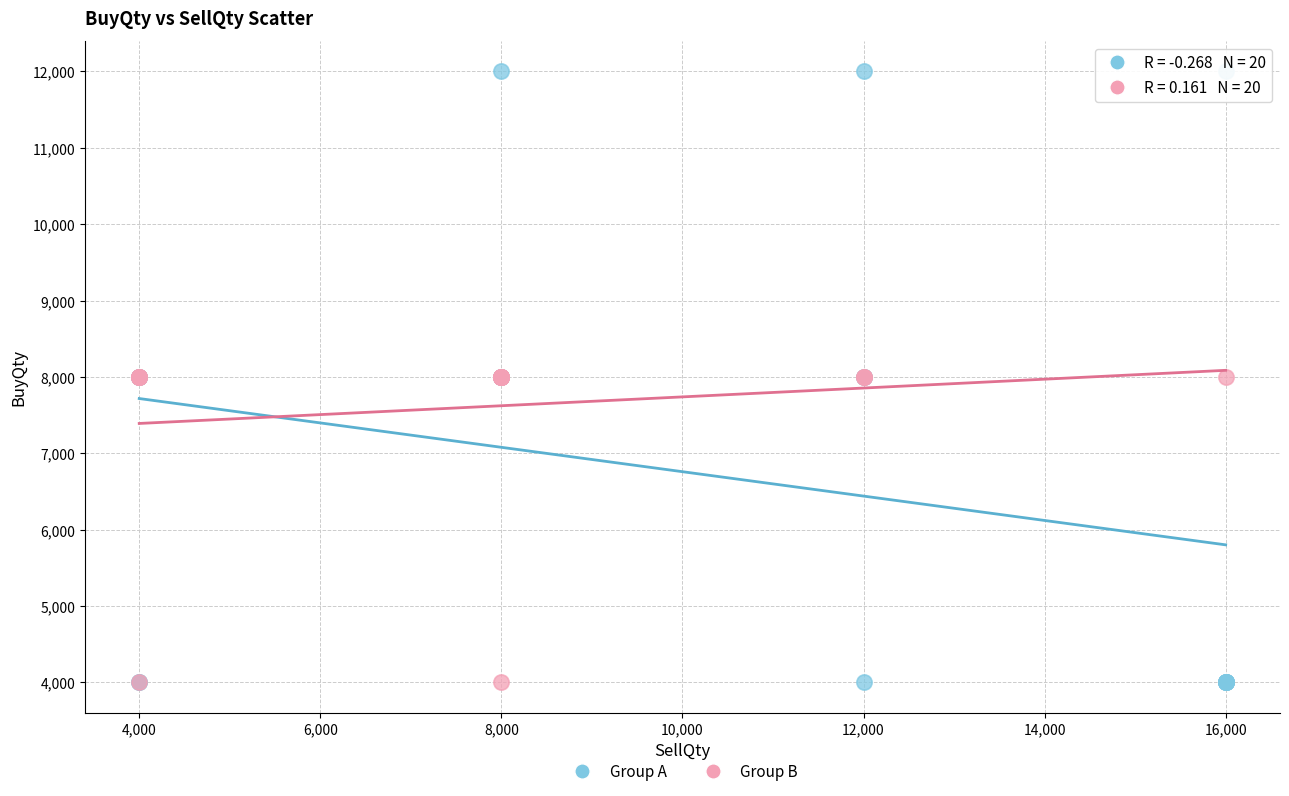

Which series reaches the maximum Y coordinate?

Group A